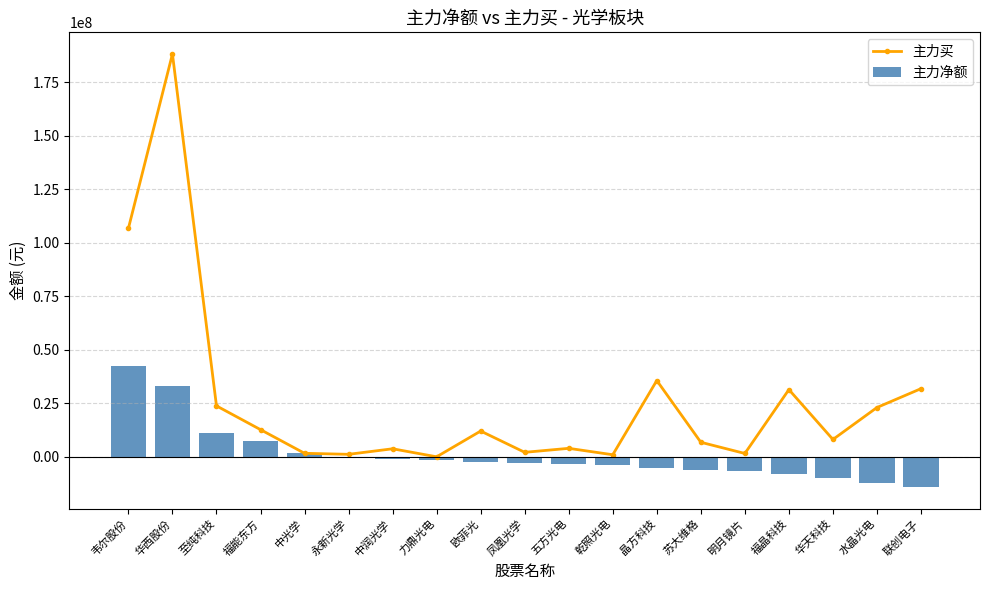

How many distinct data groups are displayed?

2